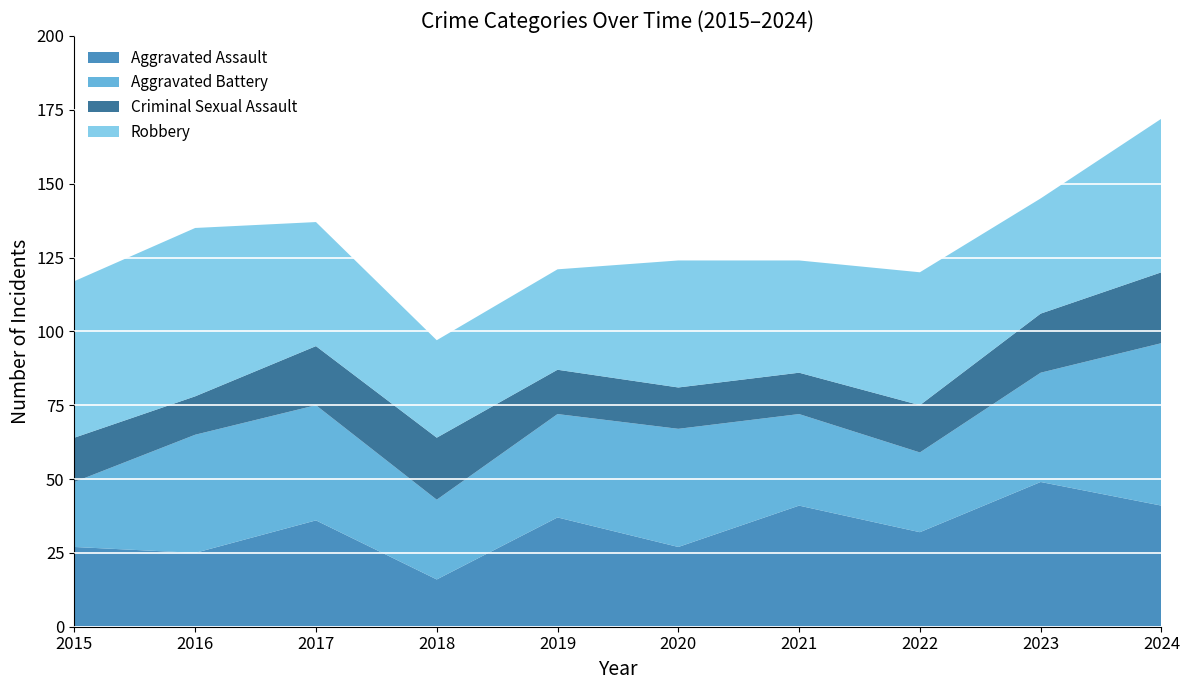

Reading right to left, extract all data points from this chart.

Aggravated Assault: 41	49	32	41	27	37	16	36	25	27
Aggravated Battery: 55	37	27	31	40	35	27	39	40	22
Criminal Sexual Assault: 24	20	16	14	14	15	21	20	13	15
Robbery: 52	39	45	38	43	34	33	42	57	53